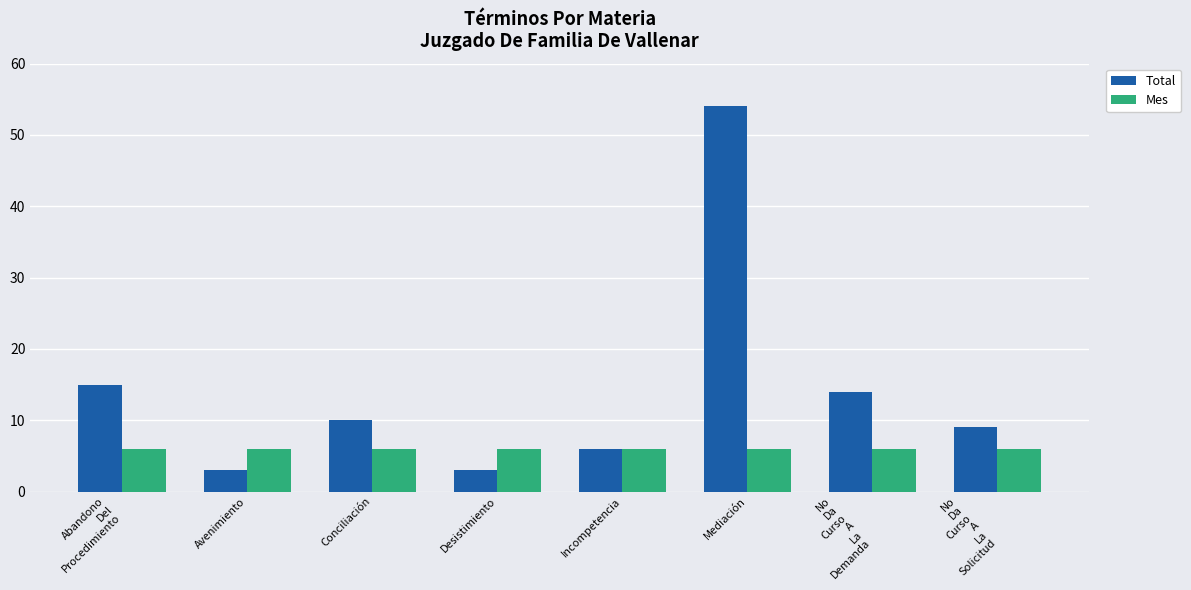

What is the difference between the maximum and second lowest values in the Total series?

51